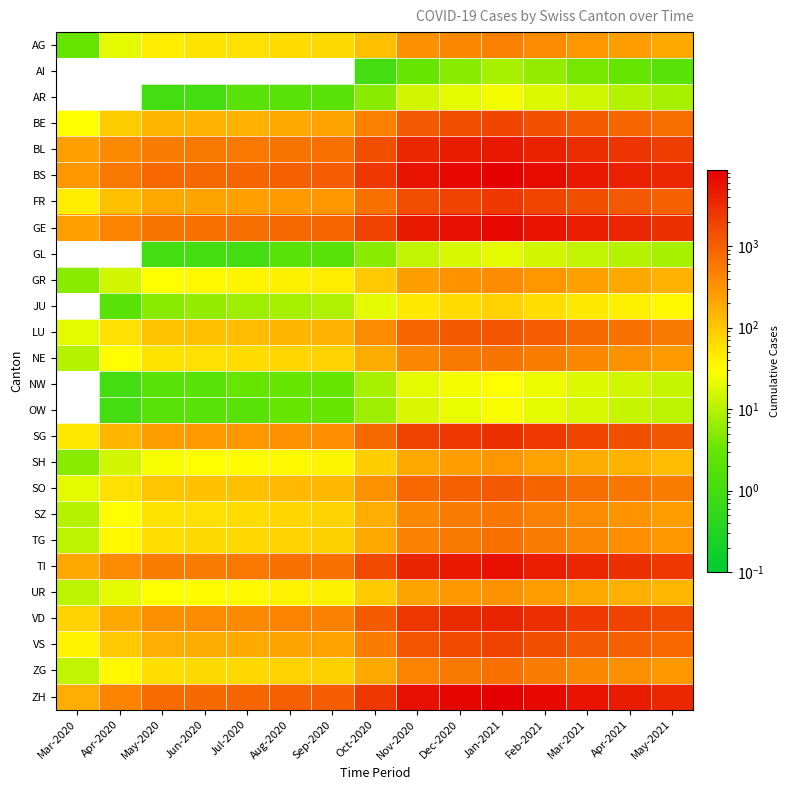

List the series in order of their peak value, lowest first.

AI, GL, AR, OW, NW, JU, SH, UR, GR, AG, SZ, NE, ZG, TG, SO, LU, BE, VS, FR, SG, VD, BL, TI, GE, BS, ZH